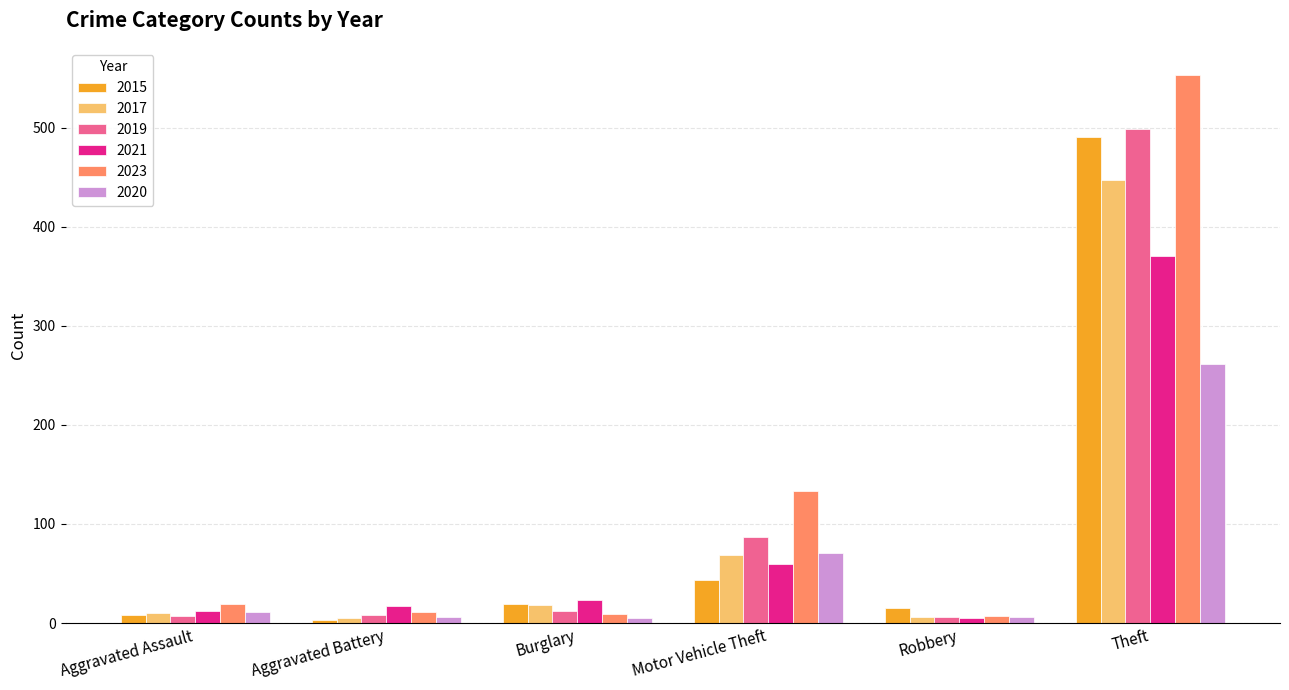

Count the number of categories in the chart.

6